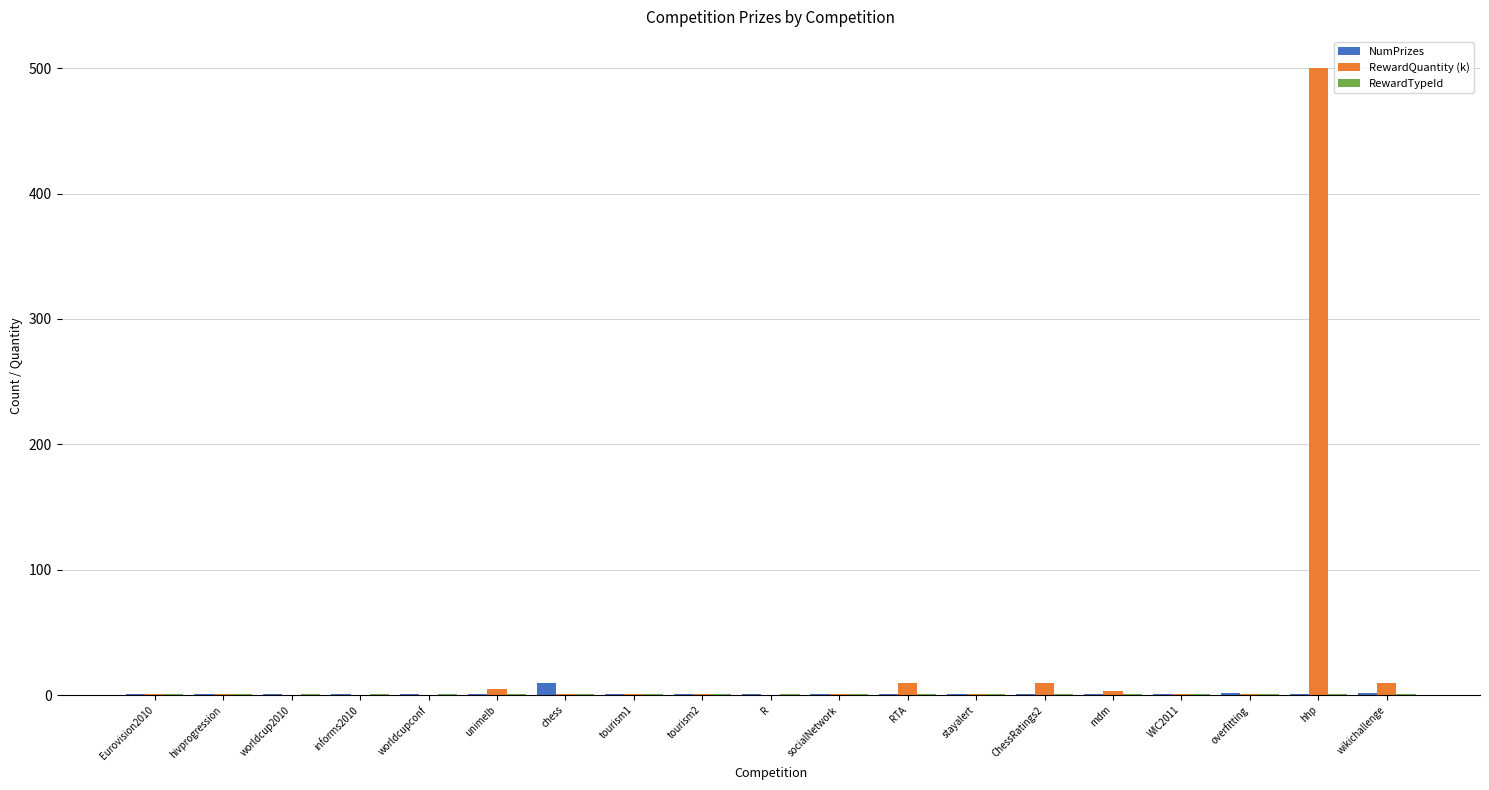

Count the NumPrizes values in the range 1 to 2.

18